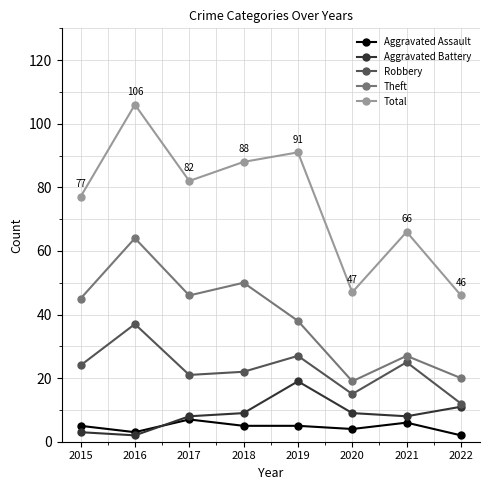

What is the greatest value displayed?

106